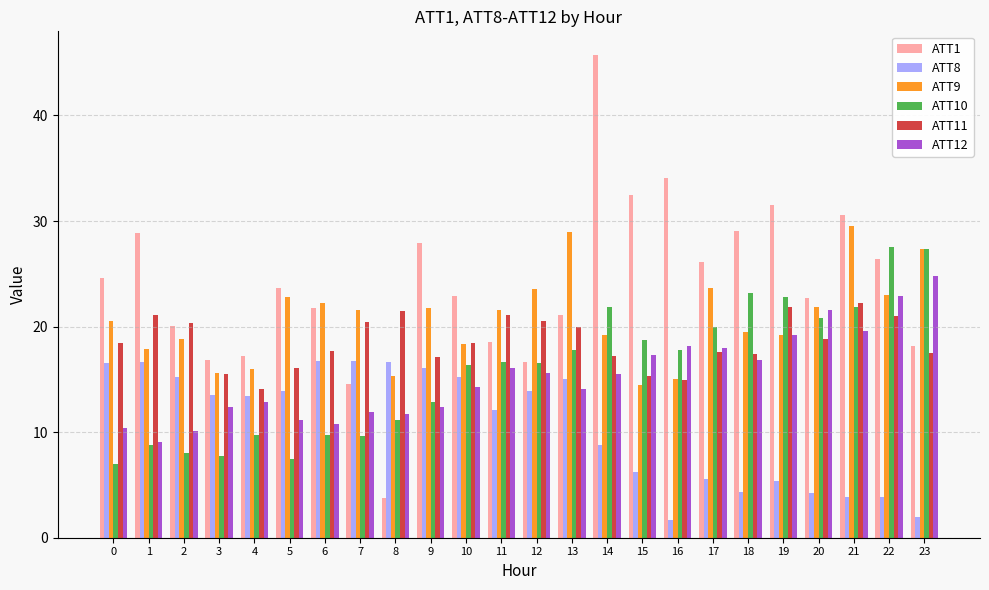

The ATT12 series shows 5.1 at 19. True or false?

False